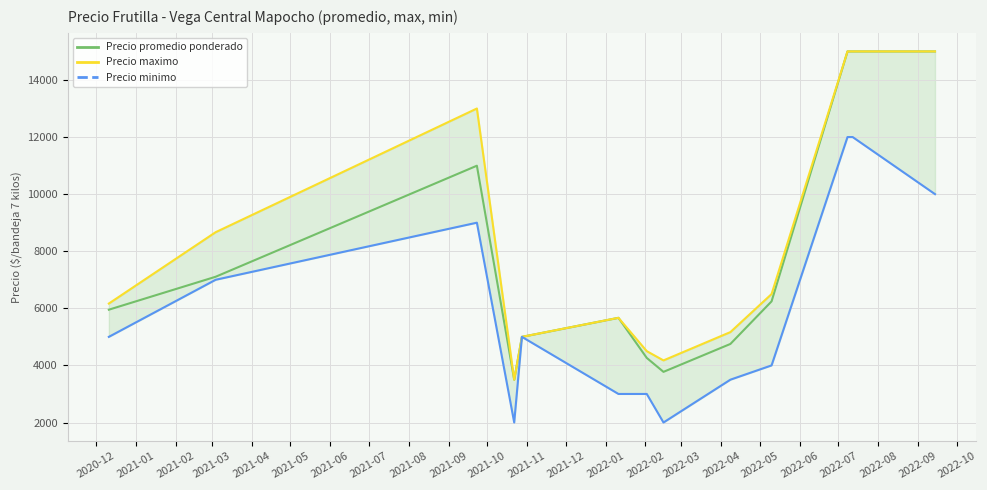

What is the average value of the Precio promedio ponderado series?

7866